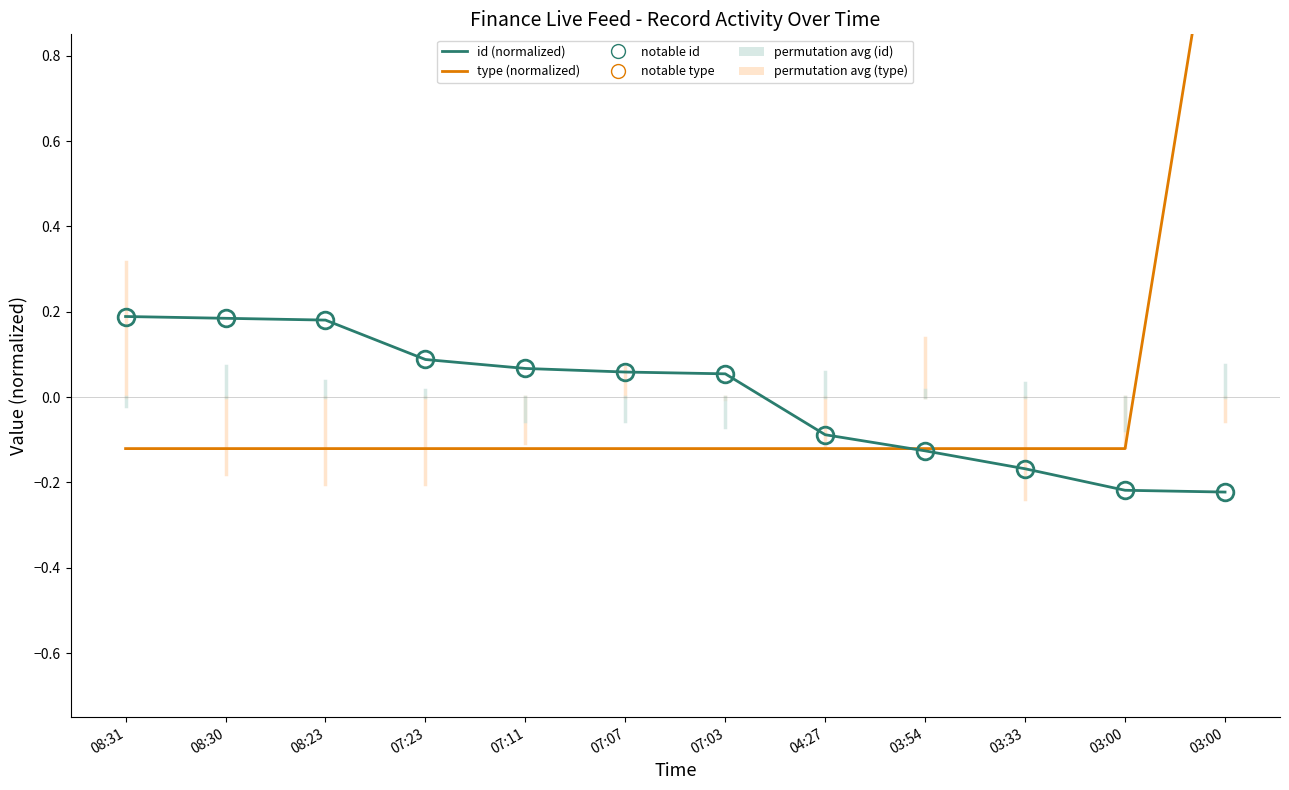

At 03:54, list the series in order from smallest to largest.

id (normalized), type (normalized)